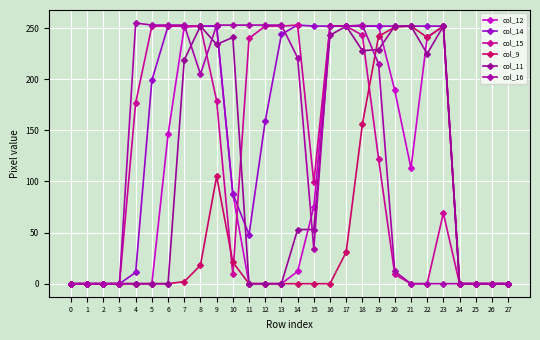

How many categories are shown in the chart?

28